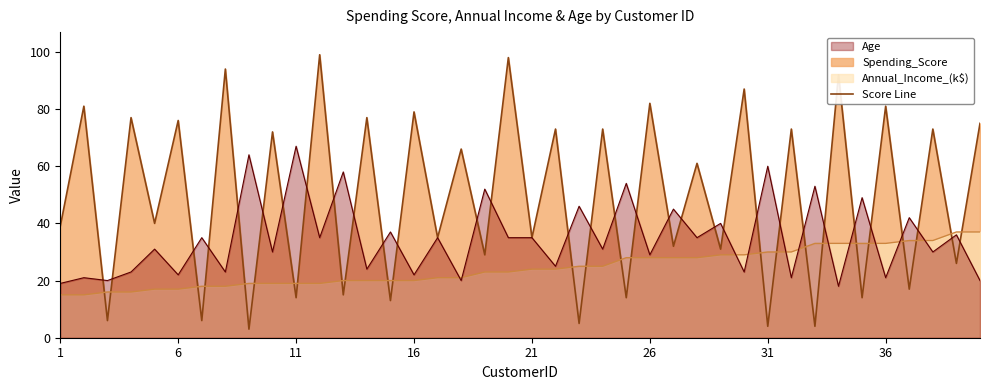

How many intersections are there between Spending_Score and Annual_Income_(k$)?

26